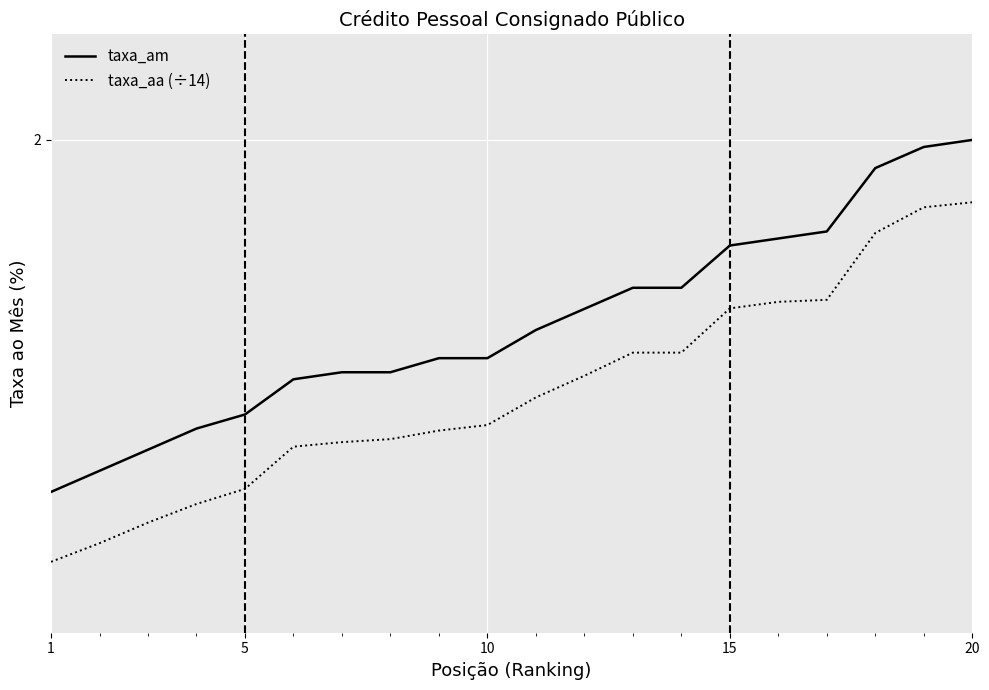

What are all the series names shown in the legend?

taxa_am, taxa_aa (÷14)